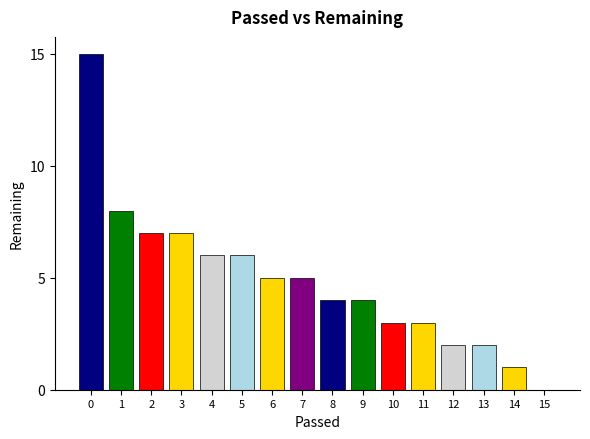

What is the change in value from 9 to 15?

-4